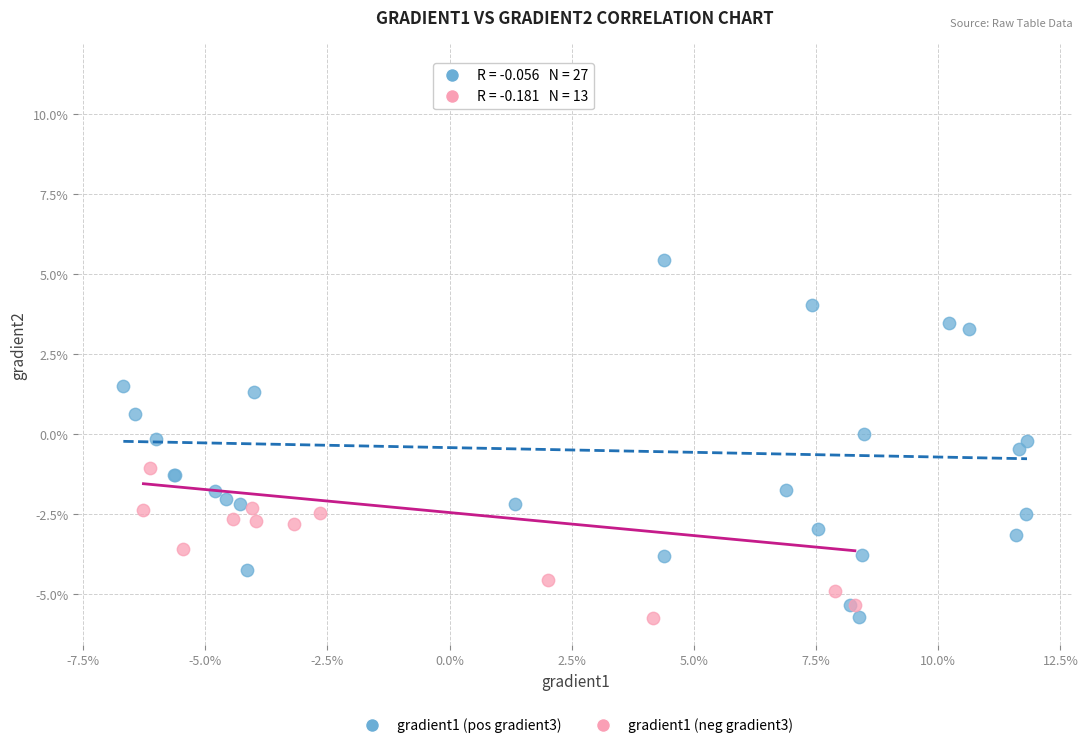

Which series has the widest spread of Y values?

gradient1 (pos gradient3)